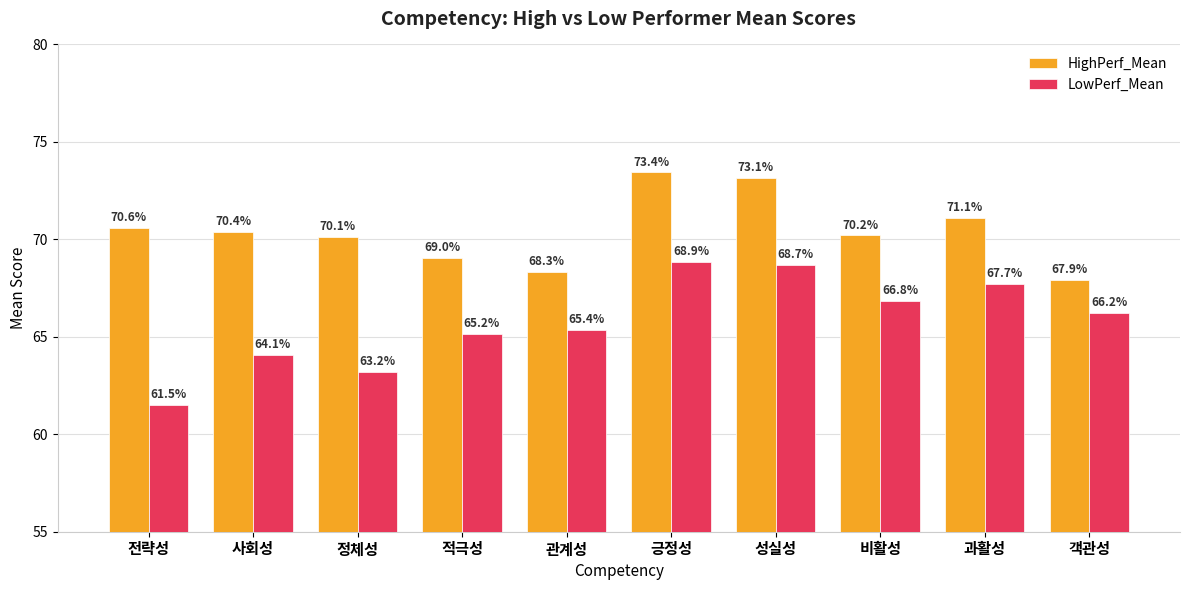

What is the label of the 9th bar from the right?

사회성